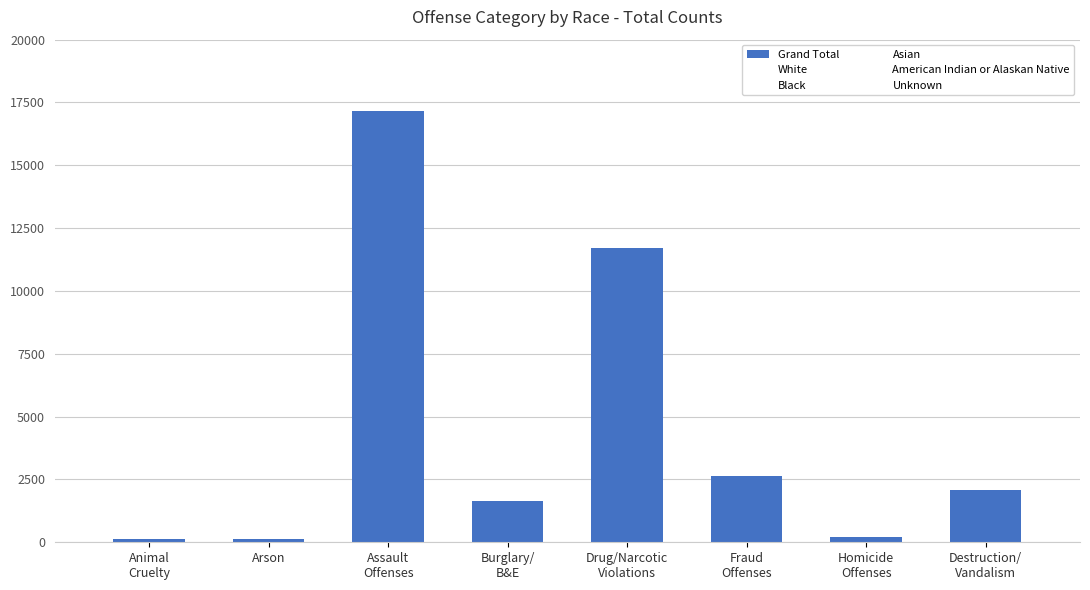

How many categories are shown in the chart?

8